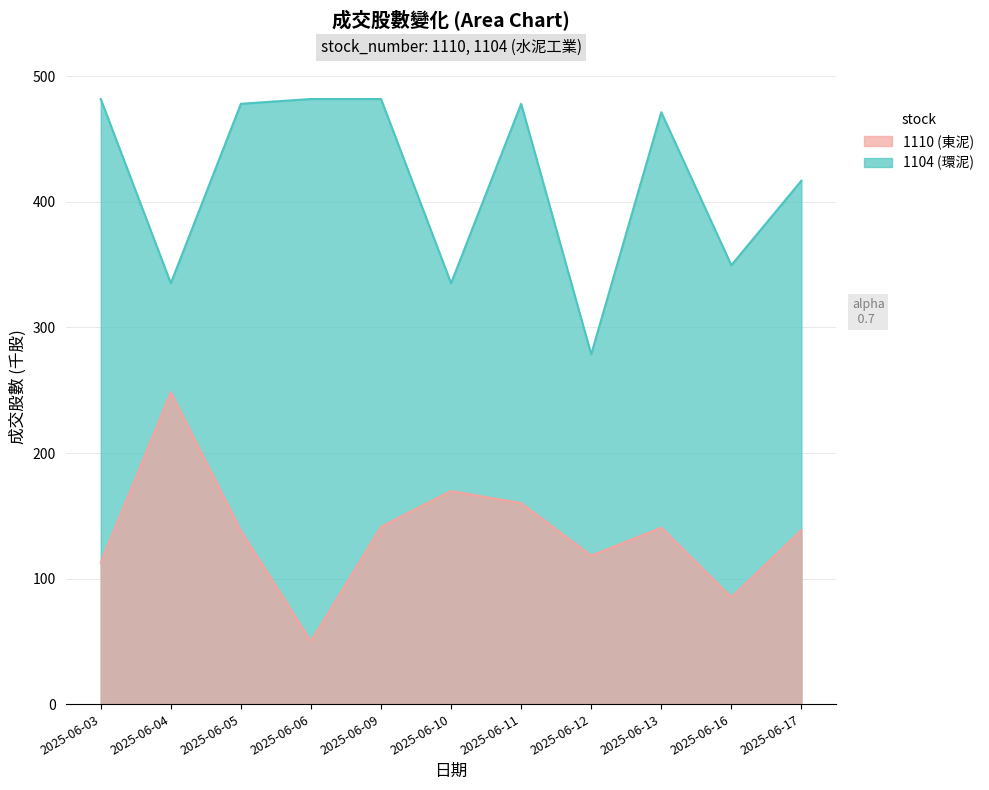

What is the difference between the highest and lowest values at 2025-06-16?

264.5